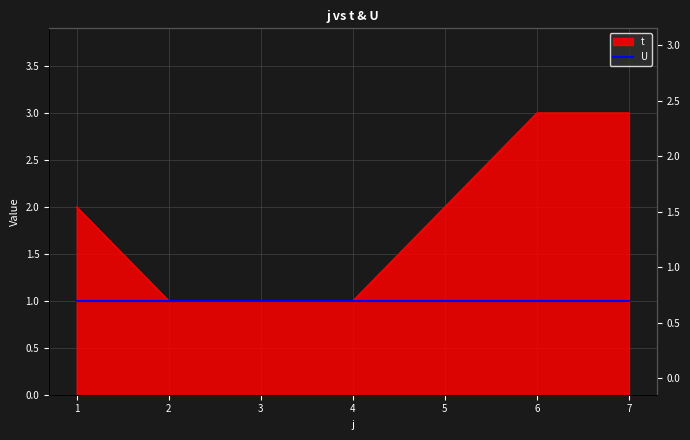

How many lines are shown in the chart?

1